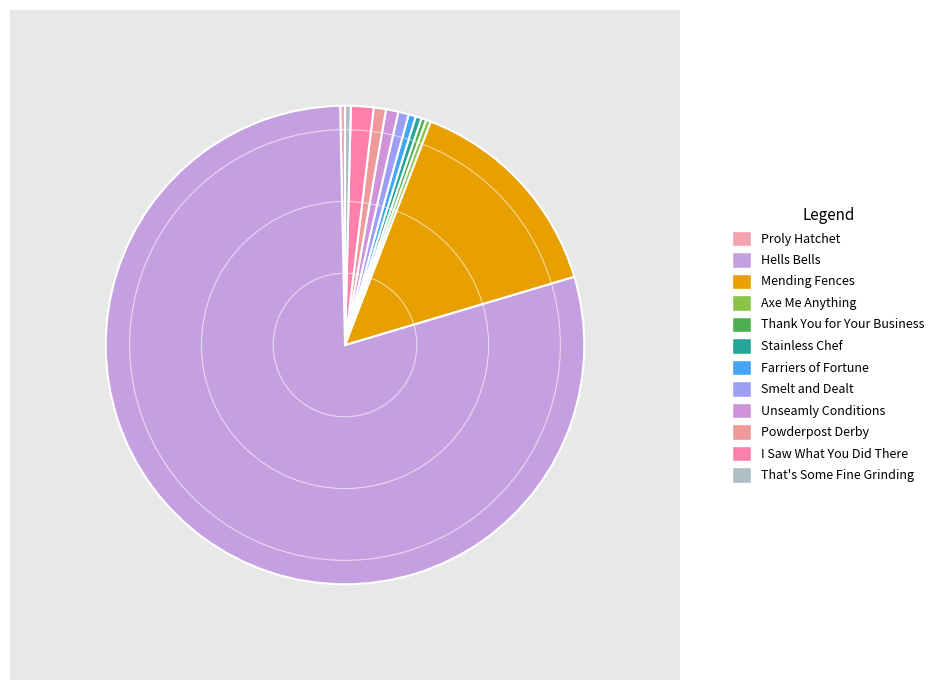

To the nearest percent, what is the combined percentage of Smelt and Dealt and Mending Fences?

15%